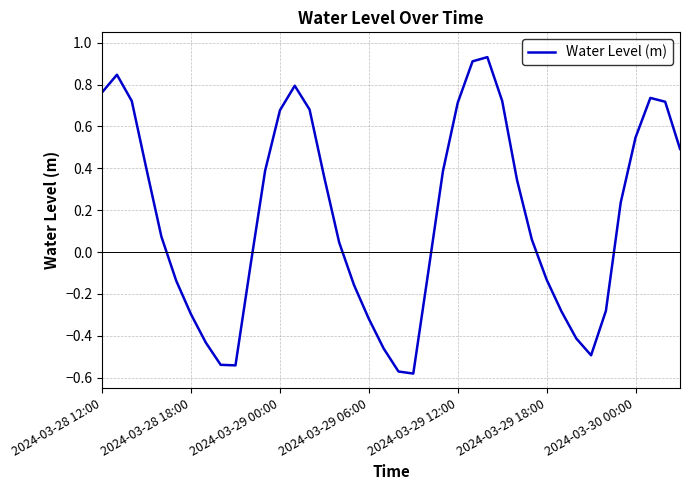

What is the difference between the maximum and minimum values?

1.5